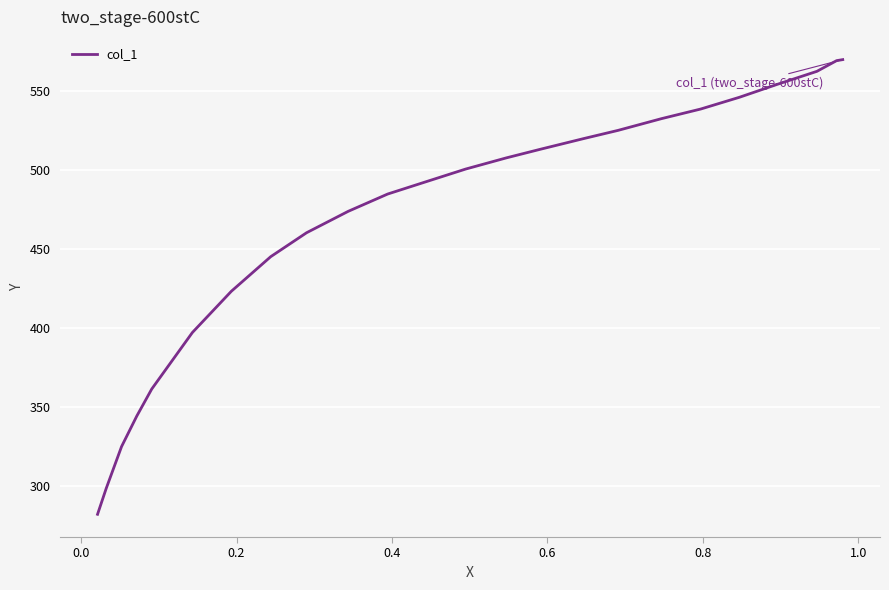

What is the maximum value shown in the chart?

569.7